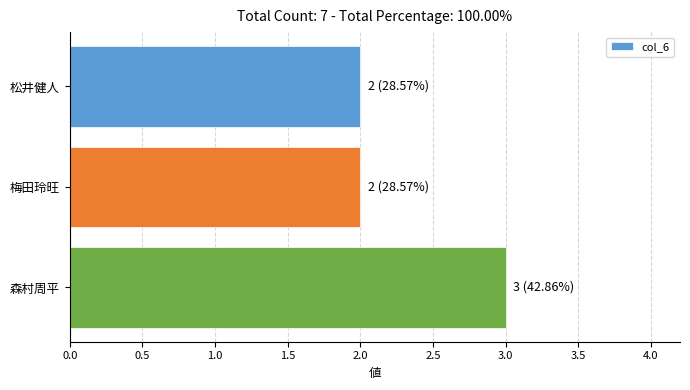

Reading bottom to top, what are all the values shown in this chart?

3	2	2